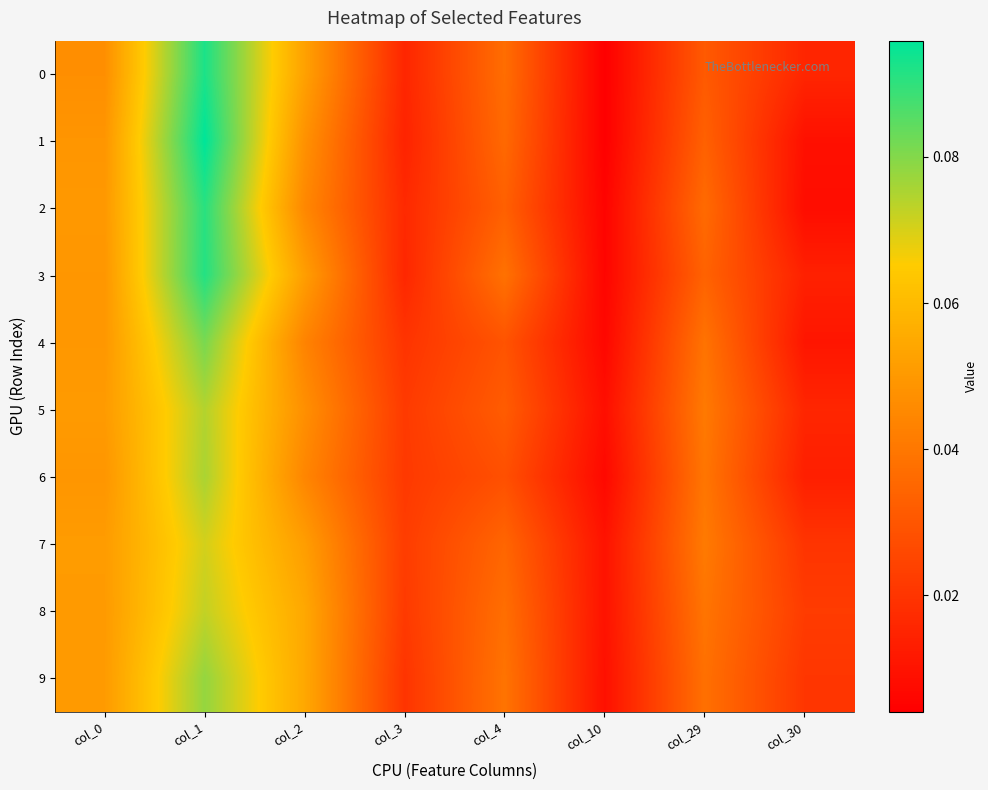

Reading left to right, list all the values displayed in this chart.

0: col_0=0.0	col_1=0.1	col_2=0.1	col_3=0.0	col_4=0.0	col_10=0.0	col_29=0.0	col_30=0.0
1: col_0=0.0	col_1=0.1	col_2=0.0	col_3=0.0	col_4=0.0	col_10=0.0	col_29=0.0	col_30=0.0
2: col_0=0.0	col_1=0.1	col_2=0.0	col_3=0.0	col_4=0.0	col_10=0.0	col_29=0.0	col_30=0.0
3: col_0=0.0	col_1=0.1	col_2=0.1	col_3=0.0	col_4=0.0	col_10=0.0	col_29=0.0	col_30=0.0
4: col_0=0.0	col_1=0.1	col_2=0.0	col_3=0.0	col_4=0.0	col_10=0.0	col_29=0.0	col_30=0.0
5: col_0=0.1	col_1=0.1	col_2=0.0	col_3=0.0	col_4=0.0	col_10=0.0	col_29=0.0	col_30=0.0
6: col_0=0.0	col_1=0.1	col_2=0.0	col_3=0.0	col_4=0.0	col_10=0.0	col_29=0.0	col_30=0.0
7: col_0=0.1	col_1=0.1	col_2=0.1	col_3=0.0	col_4=0.0	col_10=0.0	col_29=0.0	col_30=0.0
8: col_0=0.1	col_1=0.1	col_2=0.1	col_3=0.0	col_4=0.0	col_10=0.0	col_29=0.0	col_30=0.0
9: col_0=0.1	col_1=0.1	col_2=0.1	col_3=0.0	col_4=0.0	col_10=0.0	col_29=0.0	col_30=0.0